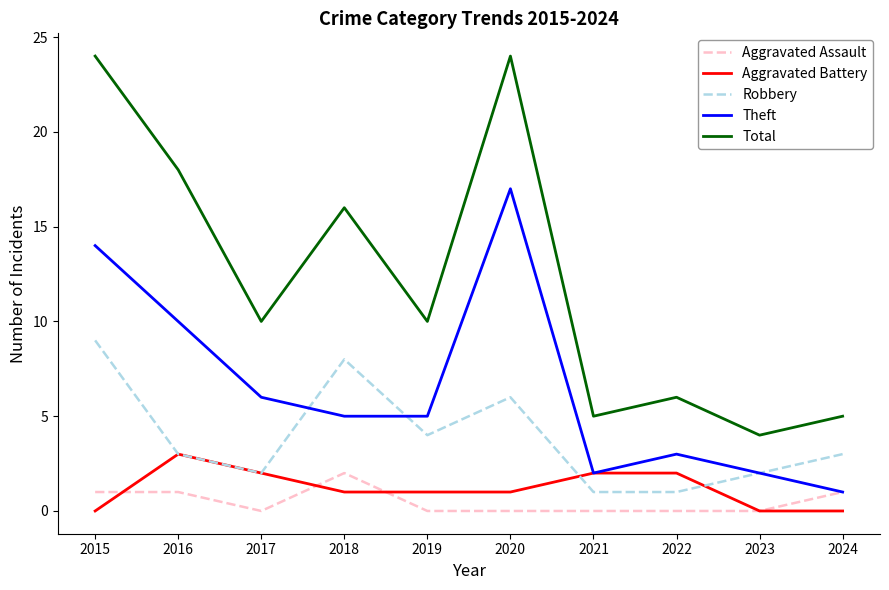

Which series has the largest total across all categories?

Total